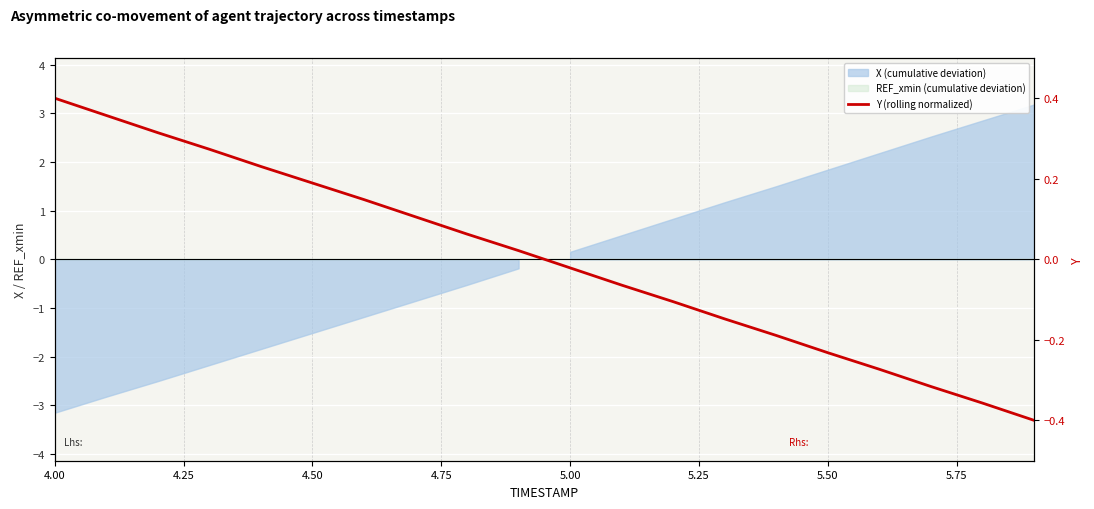

What is the label of the 17th point from the right?

4.75